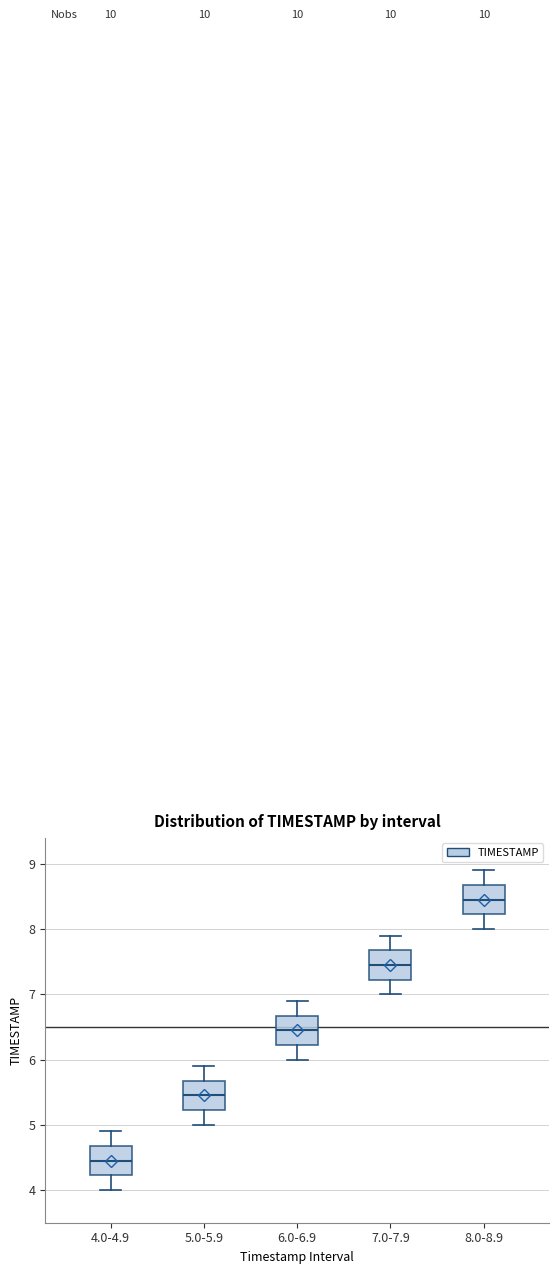

Where does the median line of the box for 5.0-5.9 sit on the y-axis? The values are not printed on the chart, so give them approximately, as read against the axis.

5.5